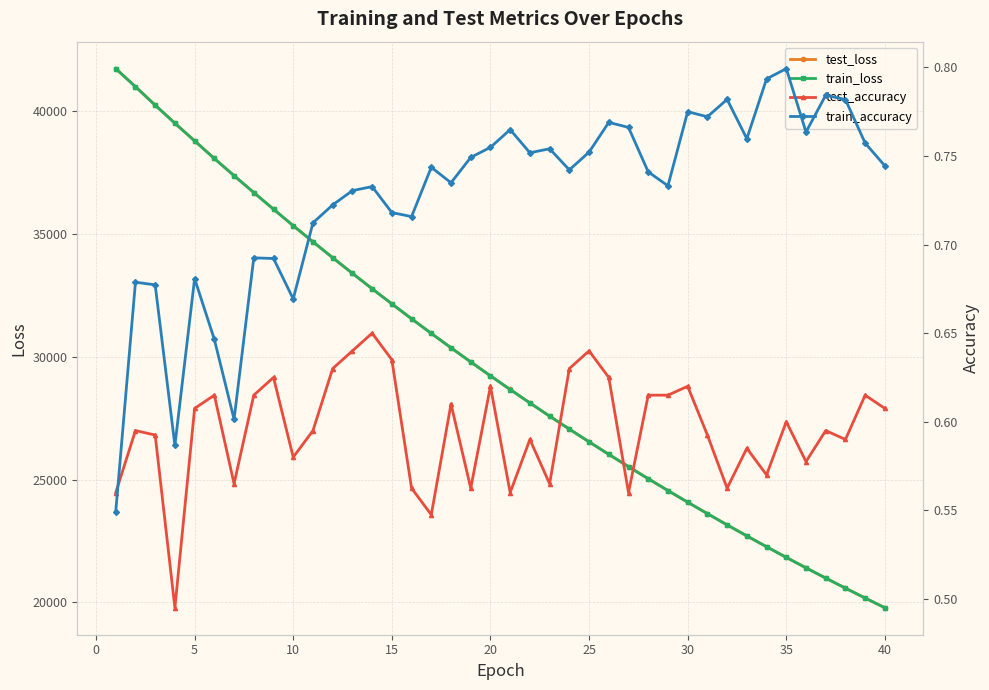

What is the lowest value of the test_loss series?

19786.2